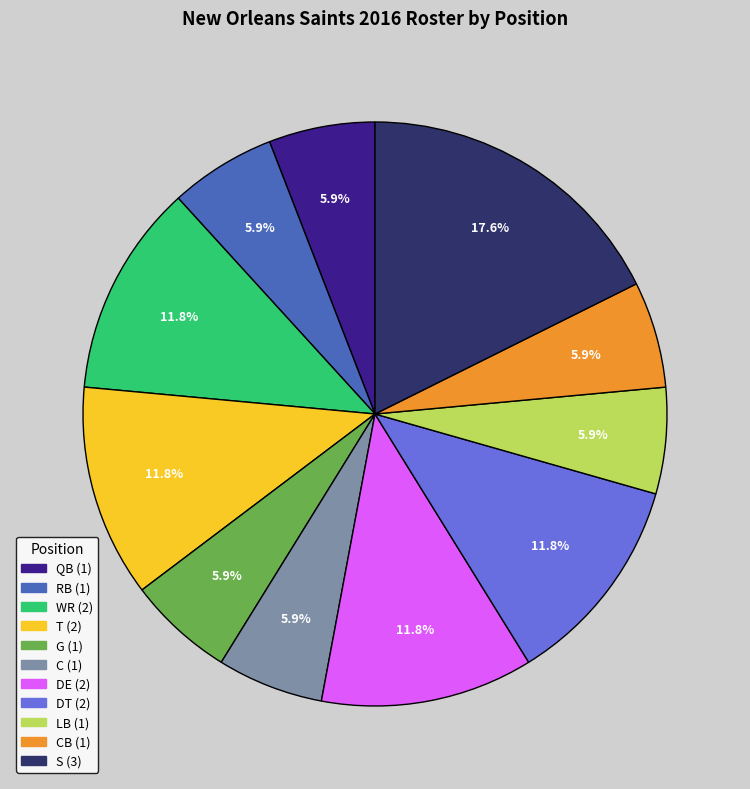

Is there any slice that represents more than half of the pie?

No